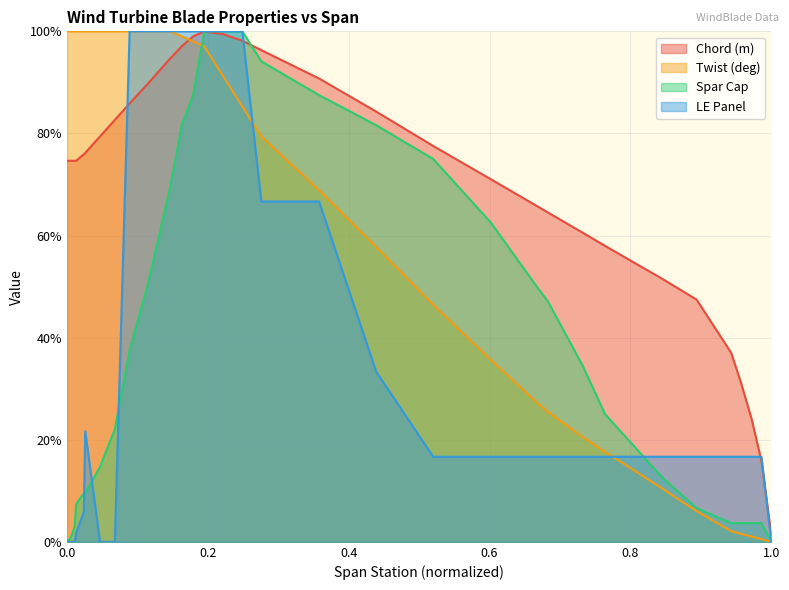

Where does the LE Panel series first go above 16?

0.026